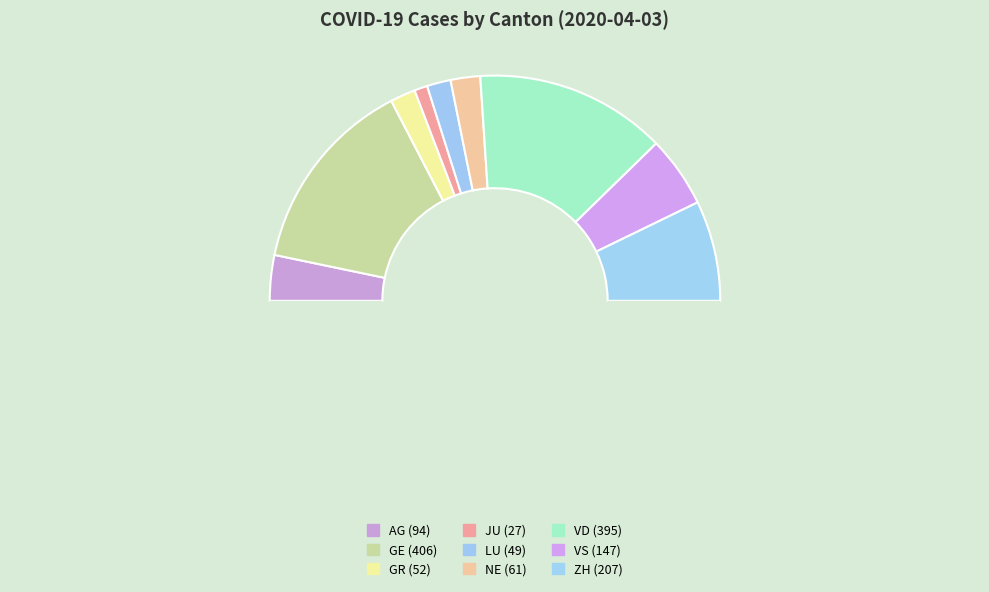

How many segments does this pie chart have?

10